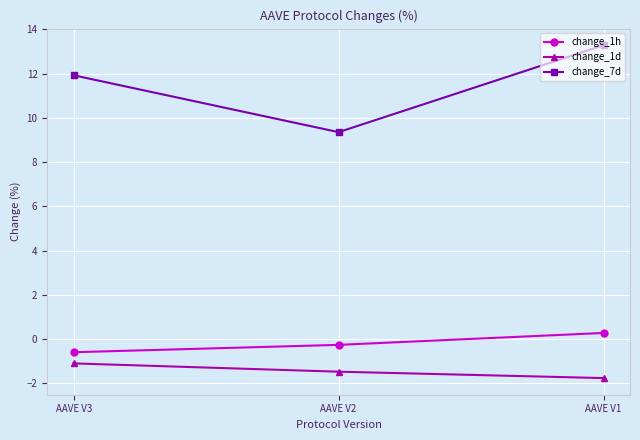

Rank the categories by change_1h value from lowest to highest.

AAVE V3, AAVE V2, AAVE V1